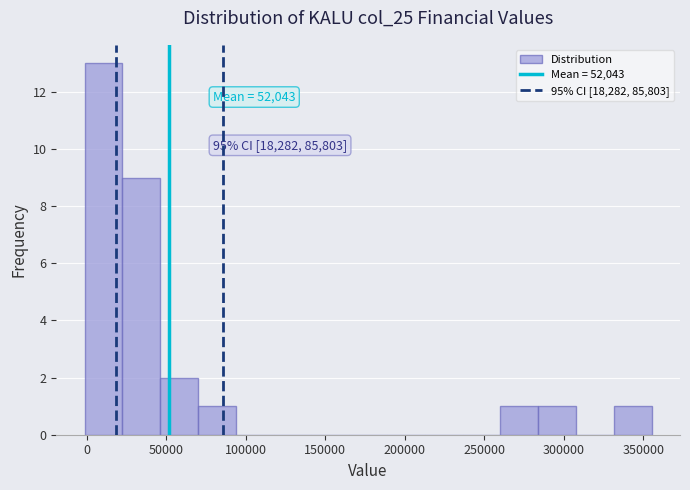

Which range on the x-axis has the tallest bar?

0 to 20000